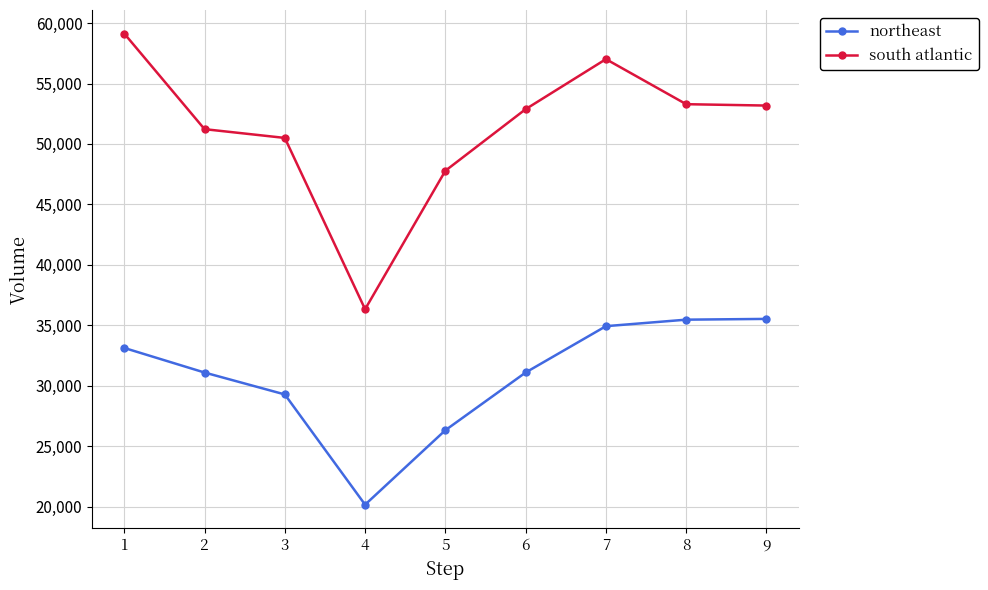

What is the maximum value shown in the chart?

59132